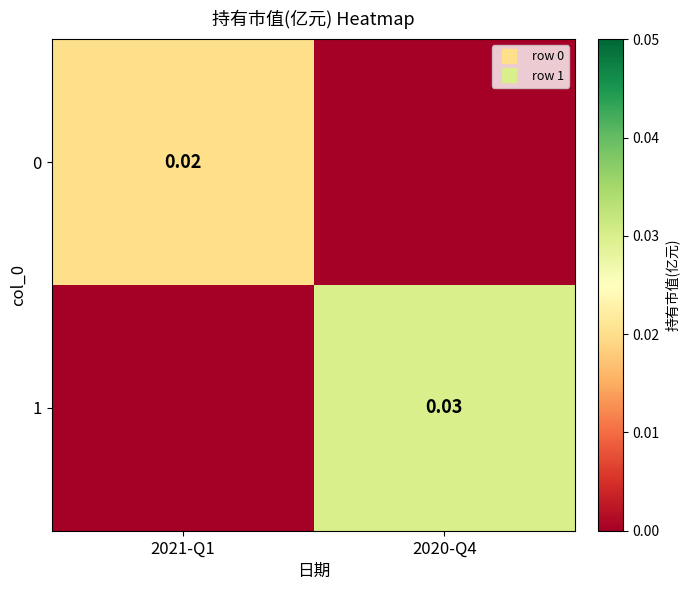

How many distinct data groups are displayed?

2